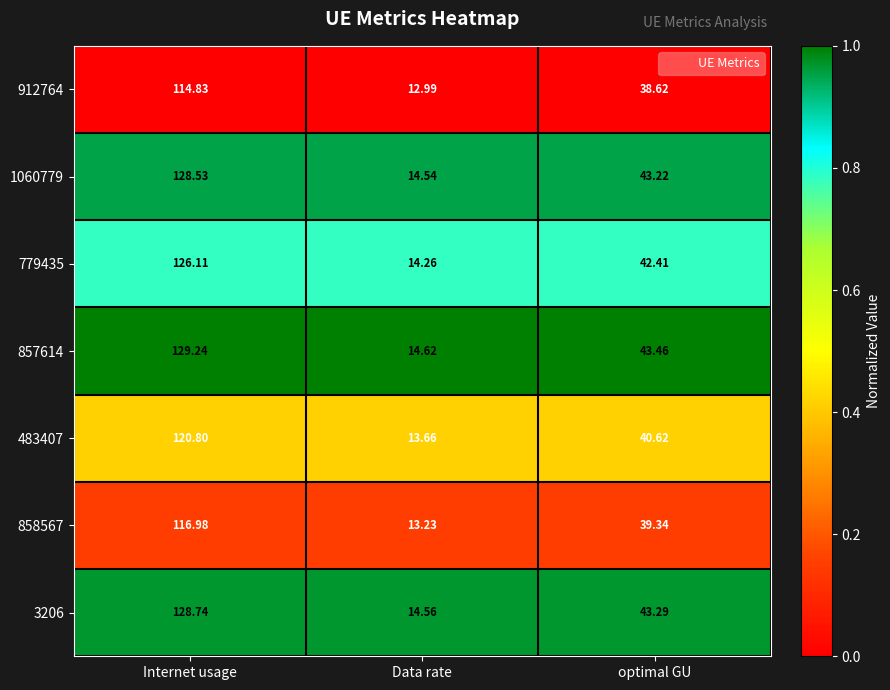

How many series are shown in this chart?

7